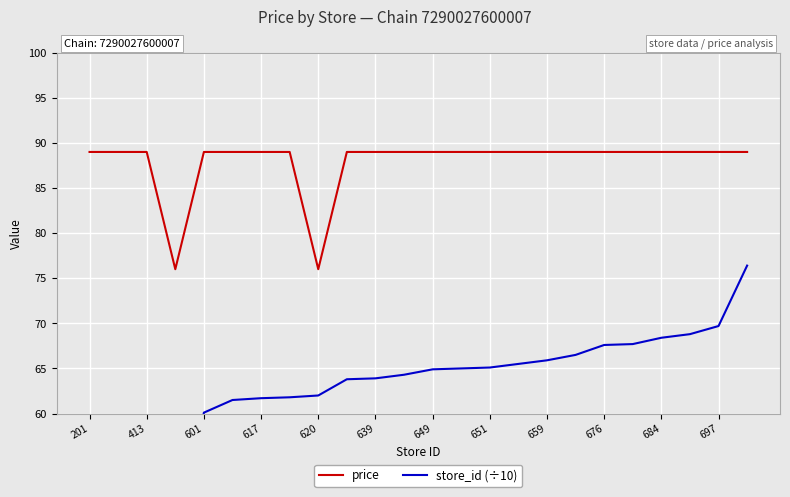

What is the highest value of the price series?

89